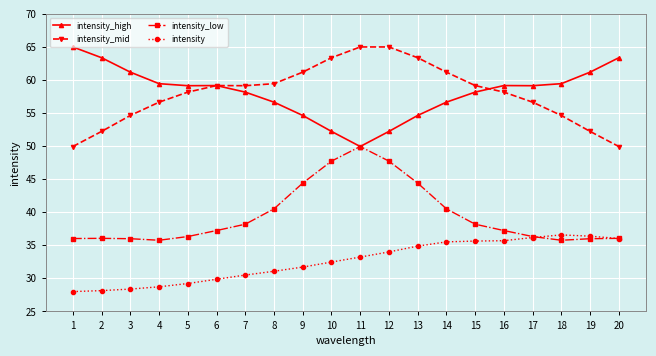

Is it true that intensity_low equals 35.8 at 4?

True